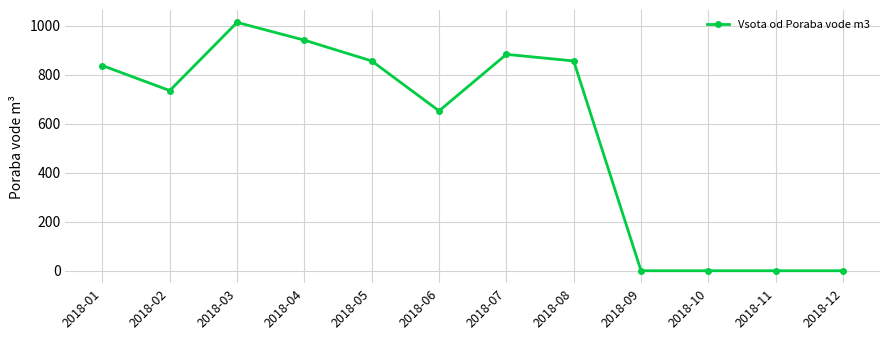

True or false: there are more than 0 points higher than both neighbors.

True